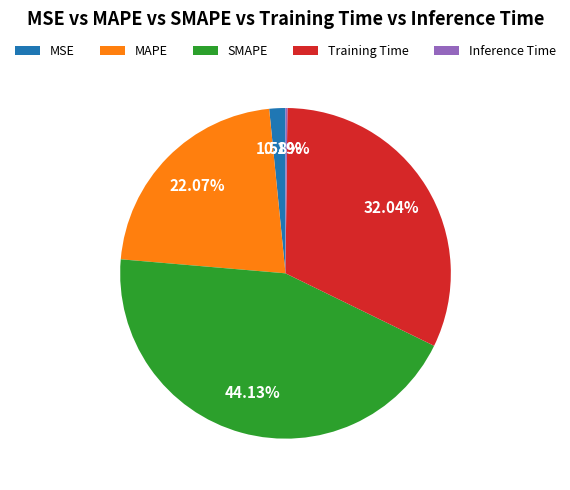

Do MAPE and SMAPE together represent more than half of the pie?

Yes